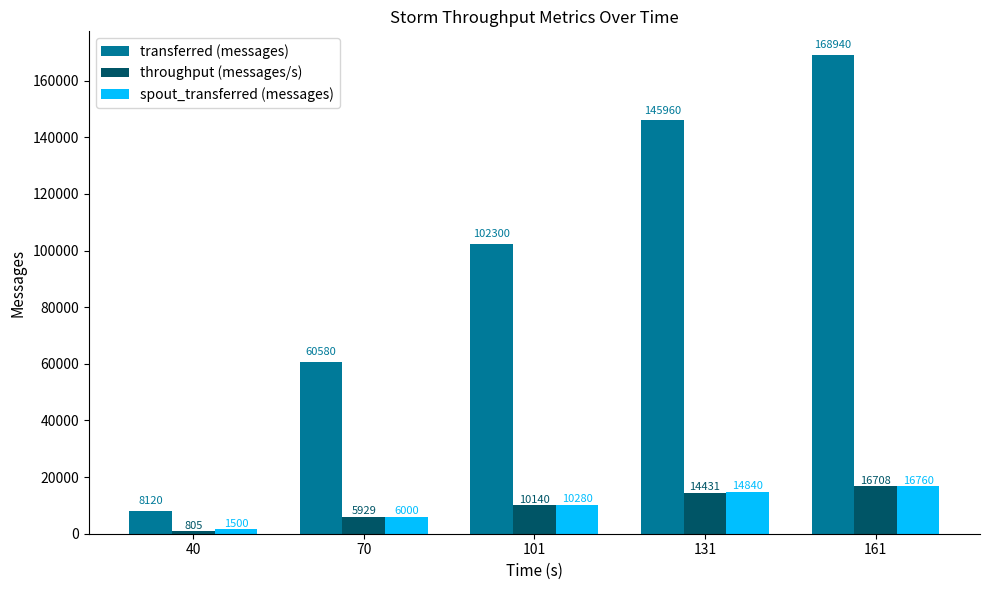

Reading left to right, extract all data points from this chart.

transferred (messages): 40=8120	70=60580	101=102300	131=145960	161=168940
throughput (messages/s): 40=805	70=5929	101=10140	131=14431	161=16708
spout_transferred (messages): 40=1500	70=6000	101=10280	131=14840	161=16760